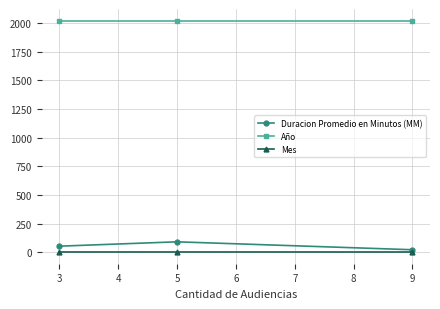

What is the maximum value shown in the chart?

2020